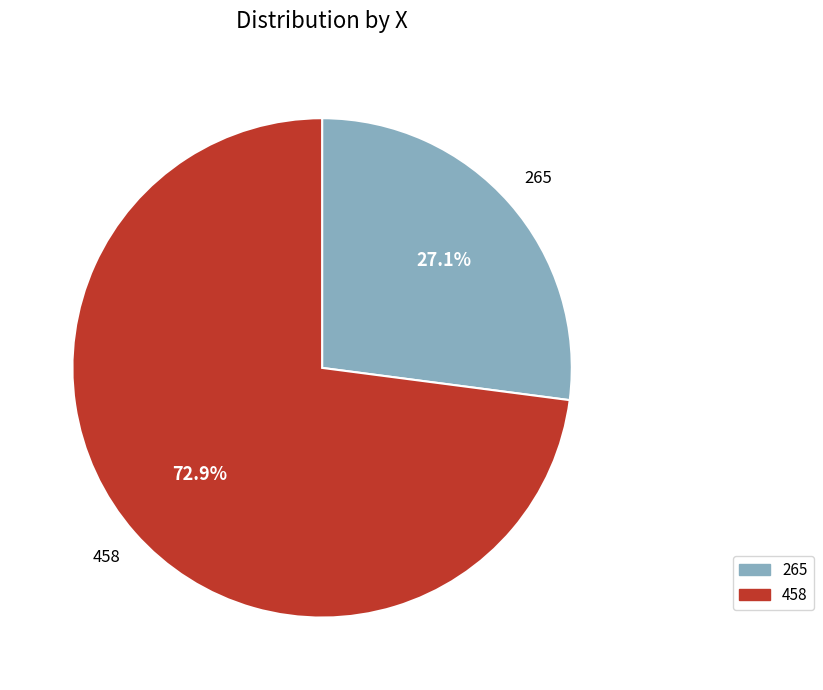

How much of the chart is everything except 458?

27.1%